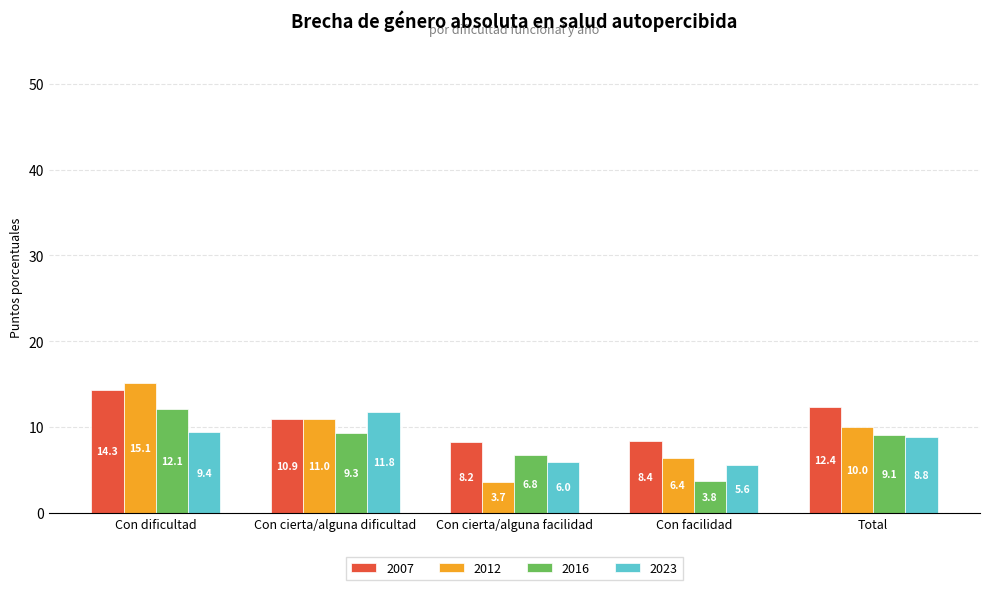

True or false: 2007 has a value of 12.4 at Total.

True